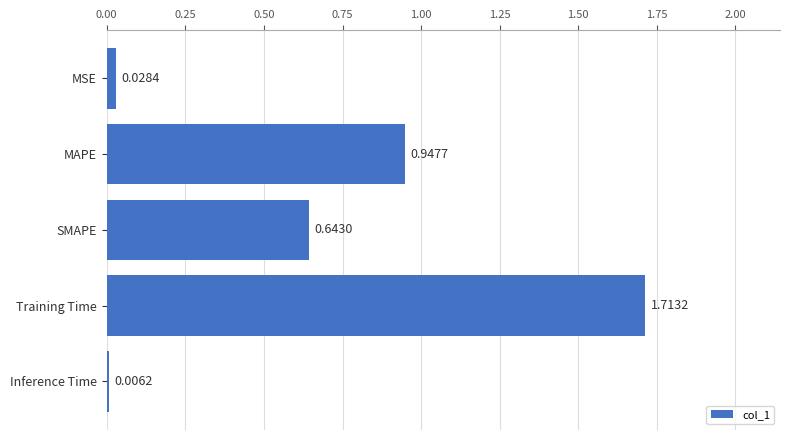

Between MSE and Training Time, which is larger?

Training Time